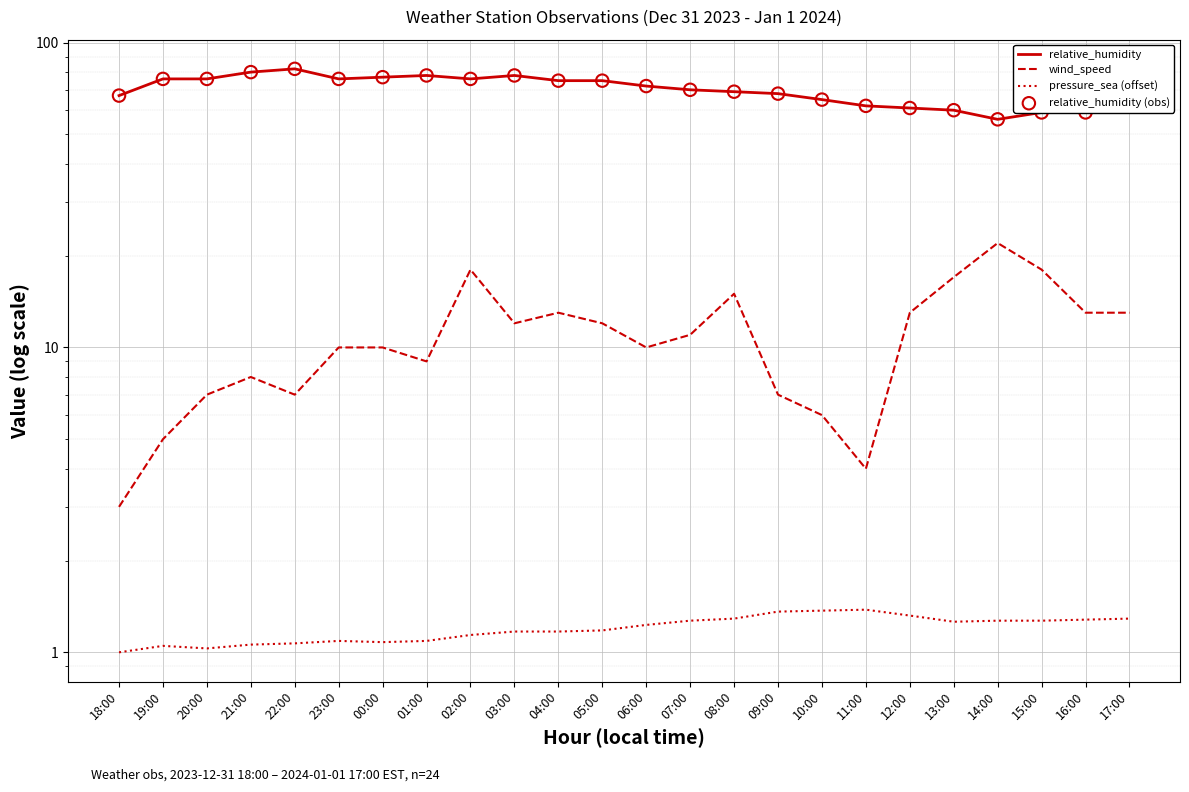

What is the total value across all series at 21:00?

169.1